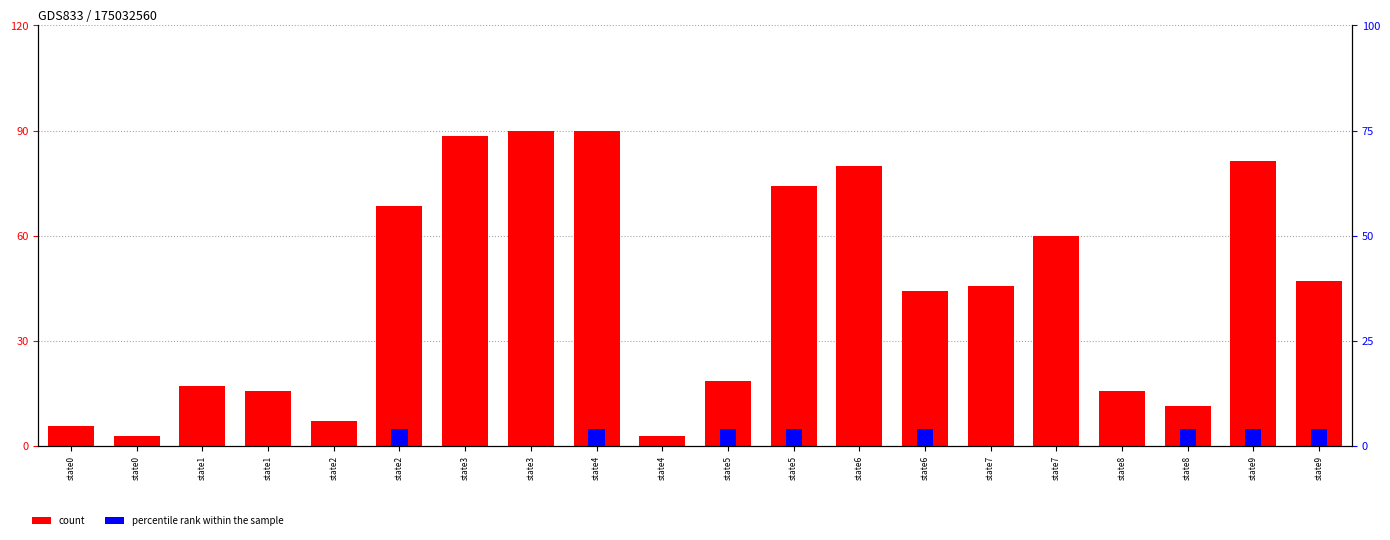

Which category has the highest value across all series?

state3